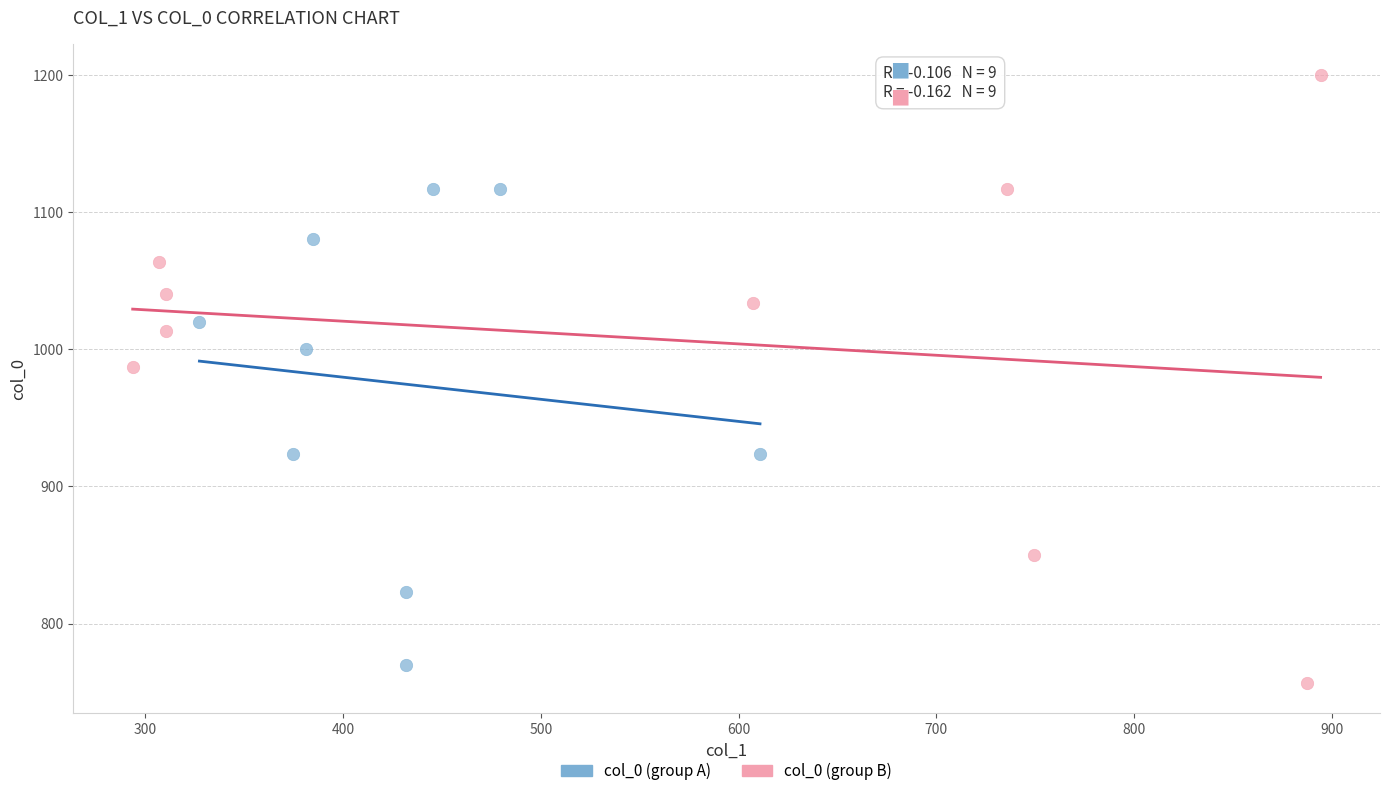

Which series contains the highest Y value?

col_0 (group B)